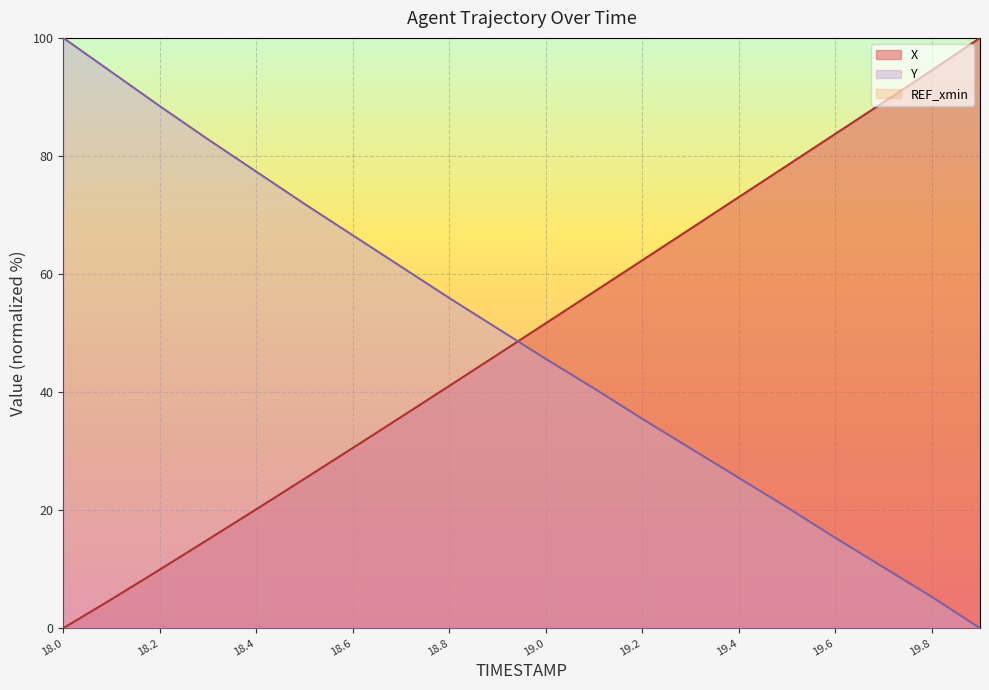

How many lines are shown in the chart?

3